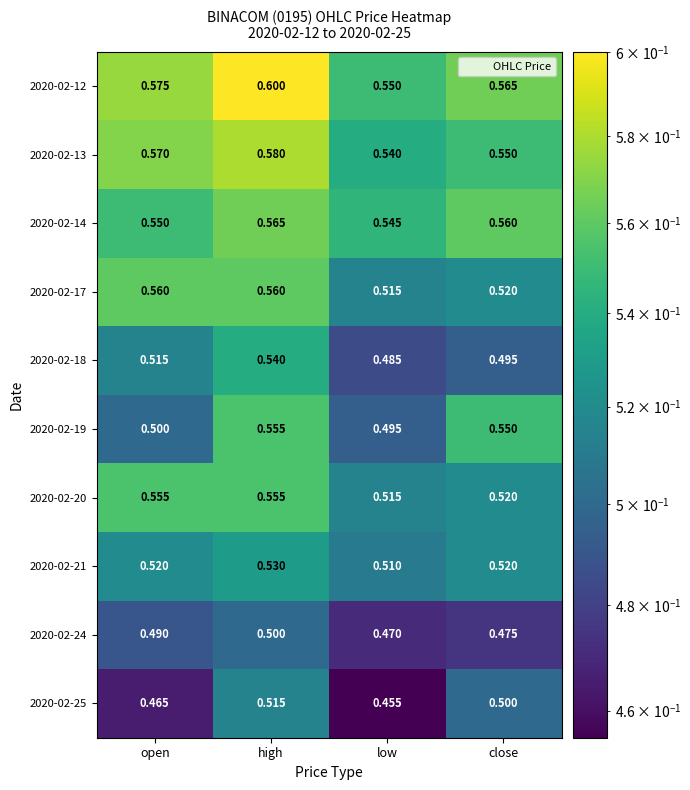

At which category is the sum across all series the highest?

high